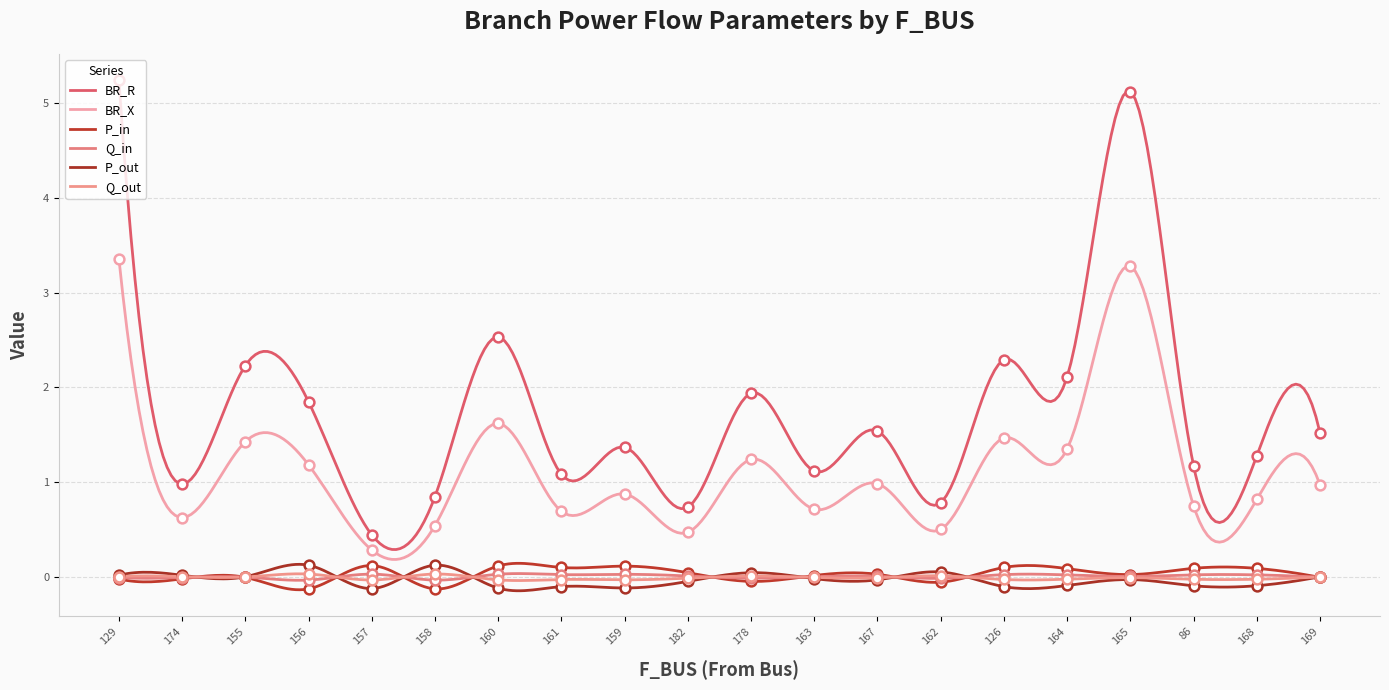

What are all the series names shown in the legend?

BR_R, BR_X, P_in, Q_in, P_out, Q_out